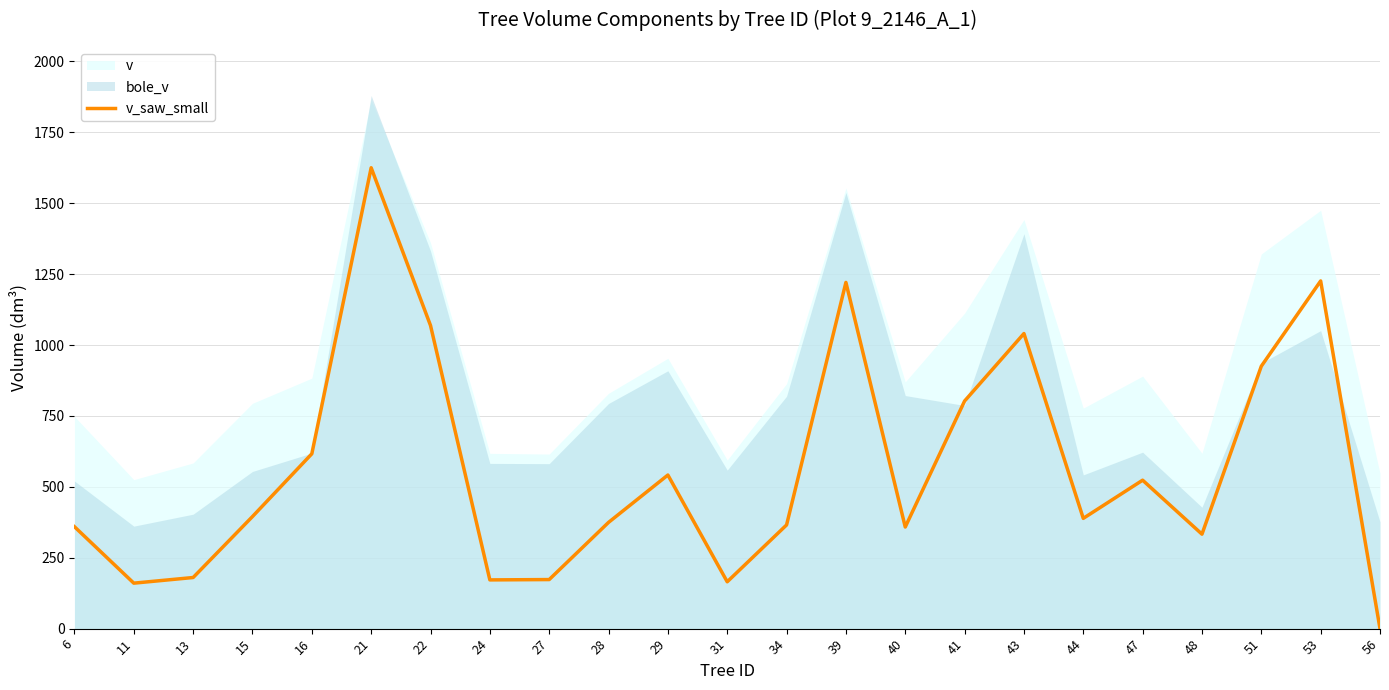

Which category has the lowest value in the v_saw_small series?

56